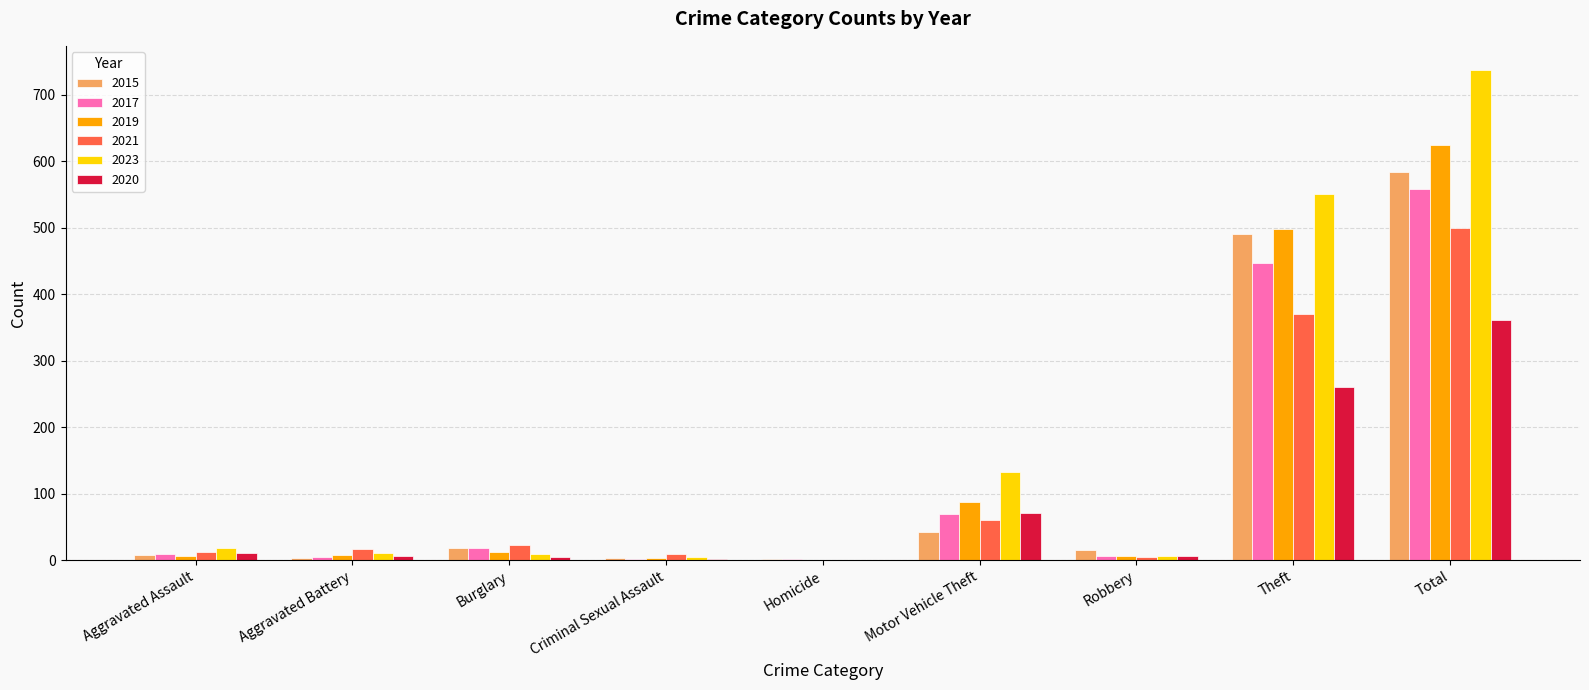

True or false: 2019 has a value of 862 at Total.

False